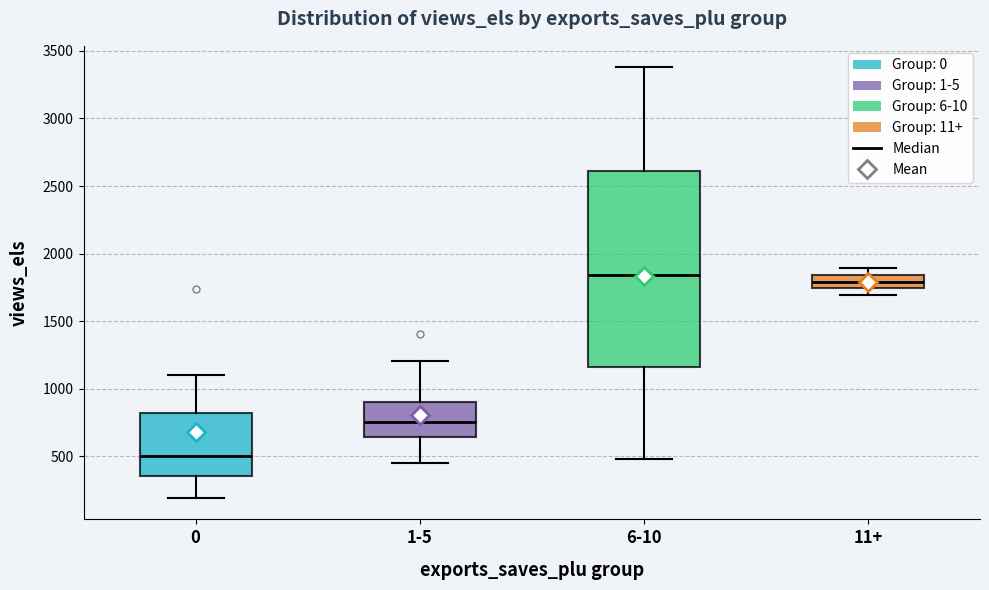

Which box's median line is the lowest?

0